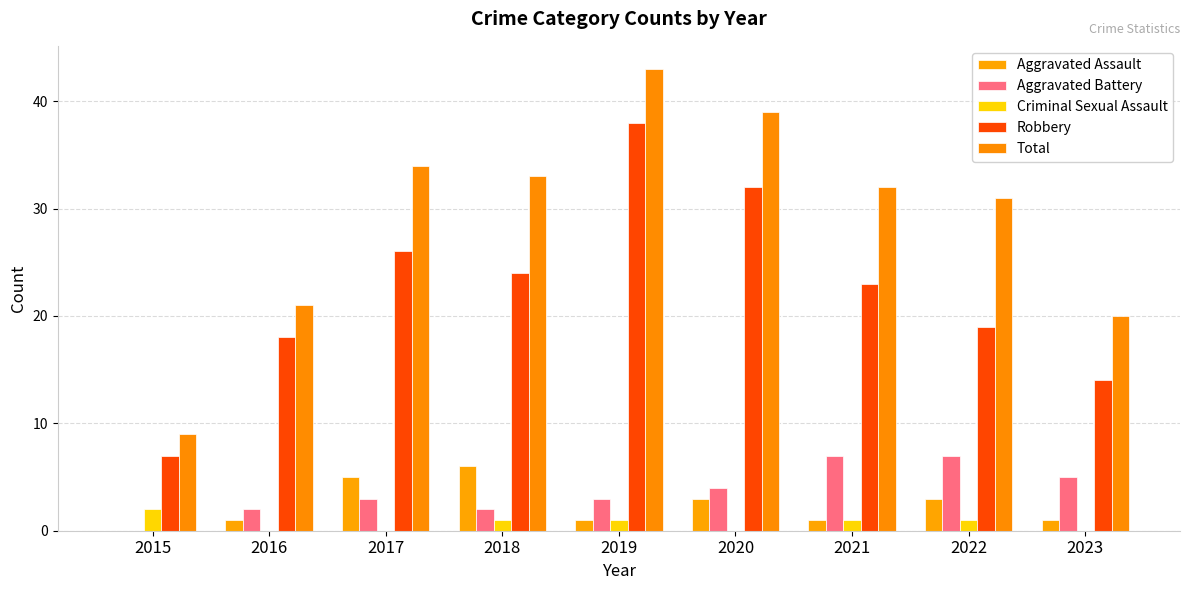

Rank the series by their maximum value, from lowest to highest.

Criminal Sexual Assault, Aggravated Assault, Aggravated Battery, Robbery, Total